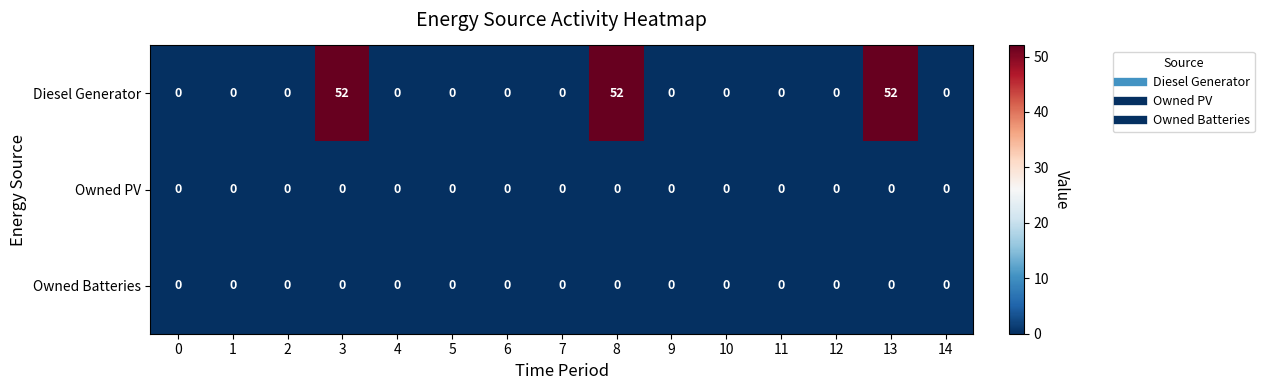

Which series has the largest total across all categories?

Diesel Generator